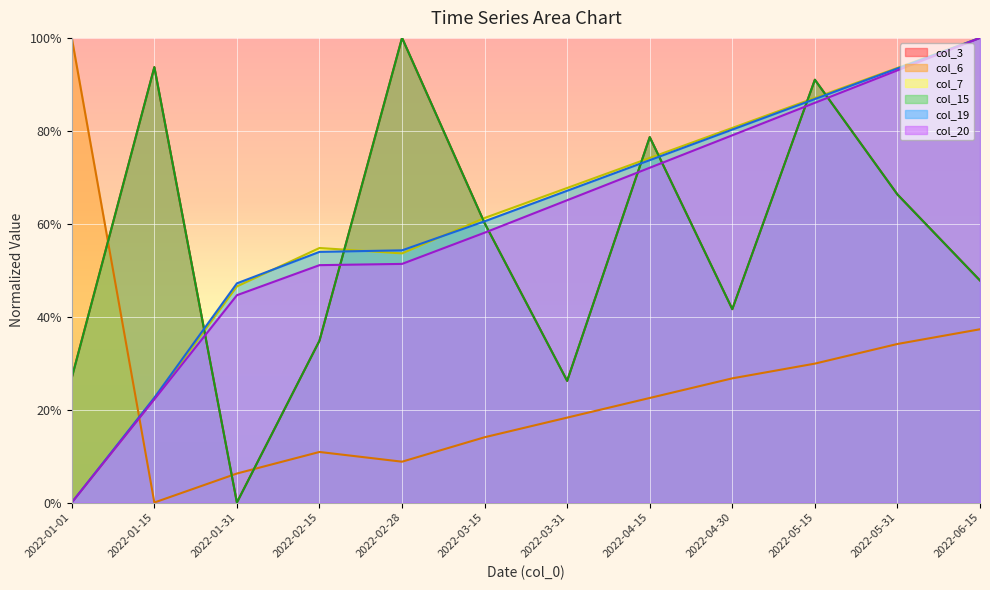

How many values in col_7 are above zero?

11